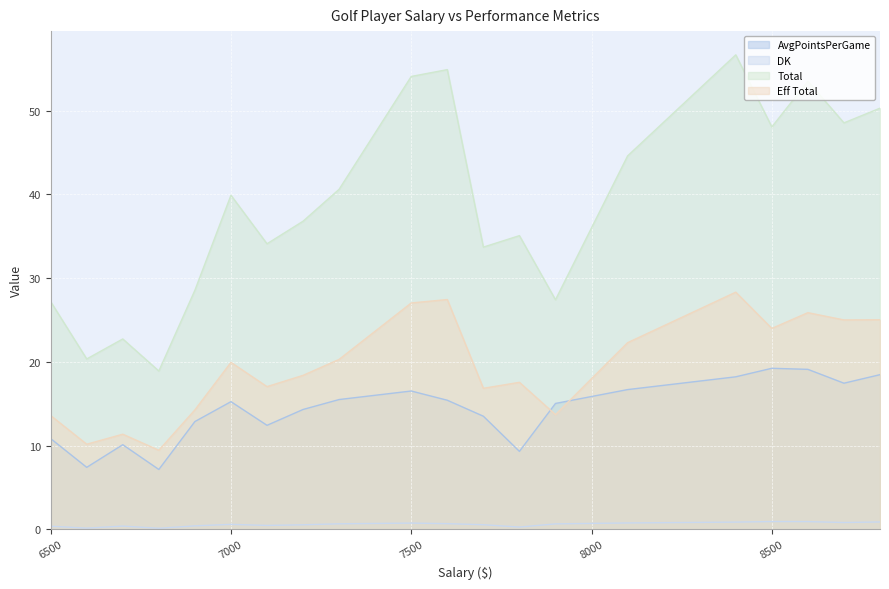

What is the value of the DK point at the 1st from the left?

0.4